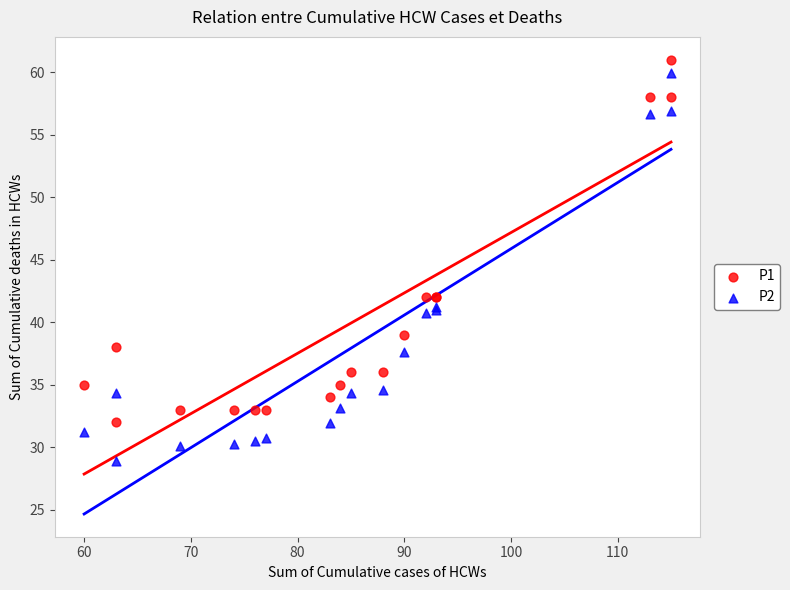

What is the X range (max minus min) for the scatter plot?

55.0